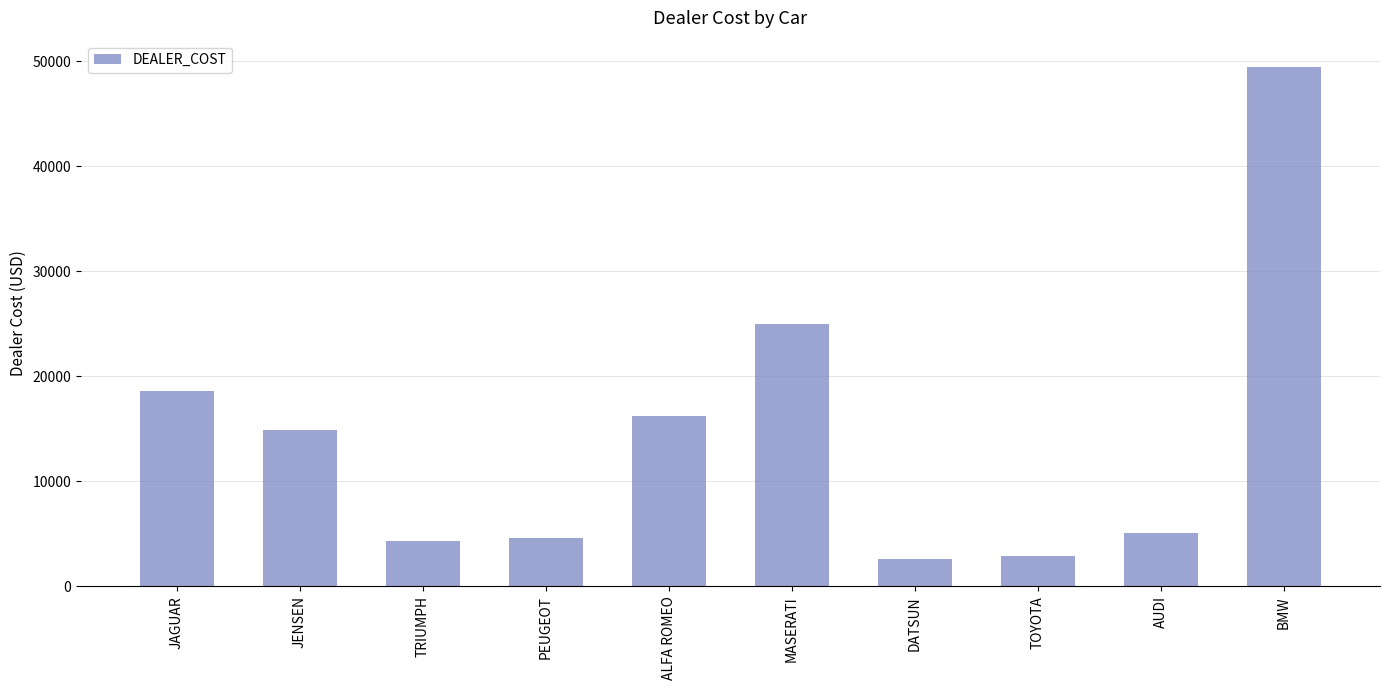

Read the value at JENSEN.

14940